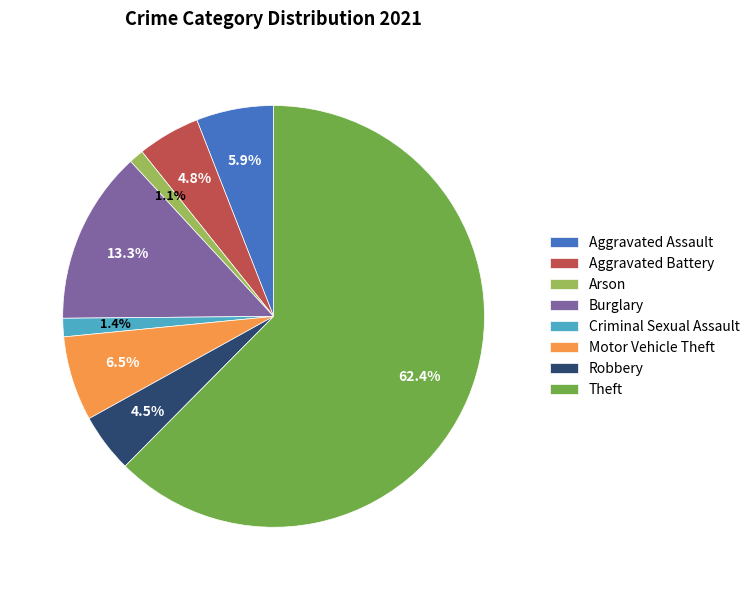

How many segments does this pie chart have?

8